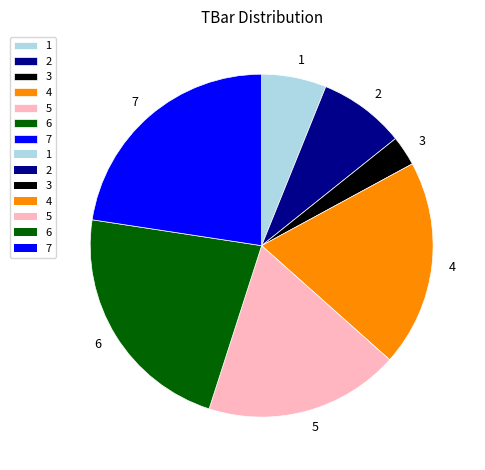

Which slice is the smallest?

3